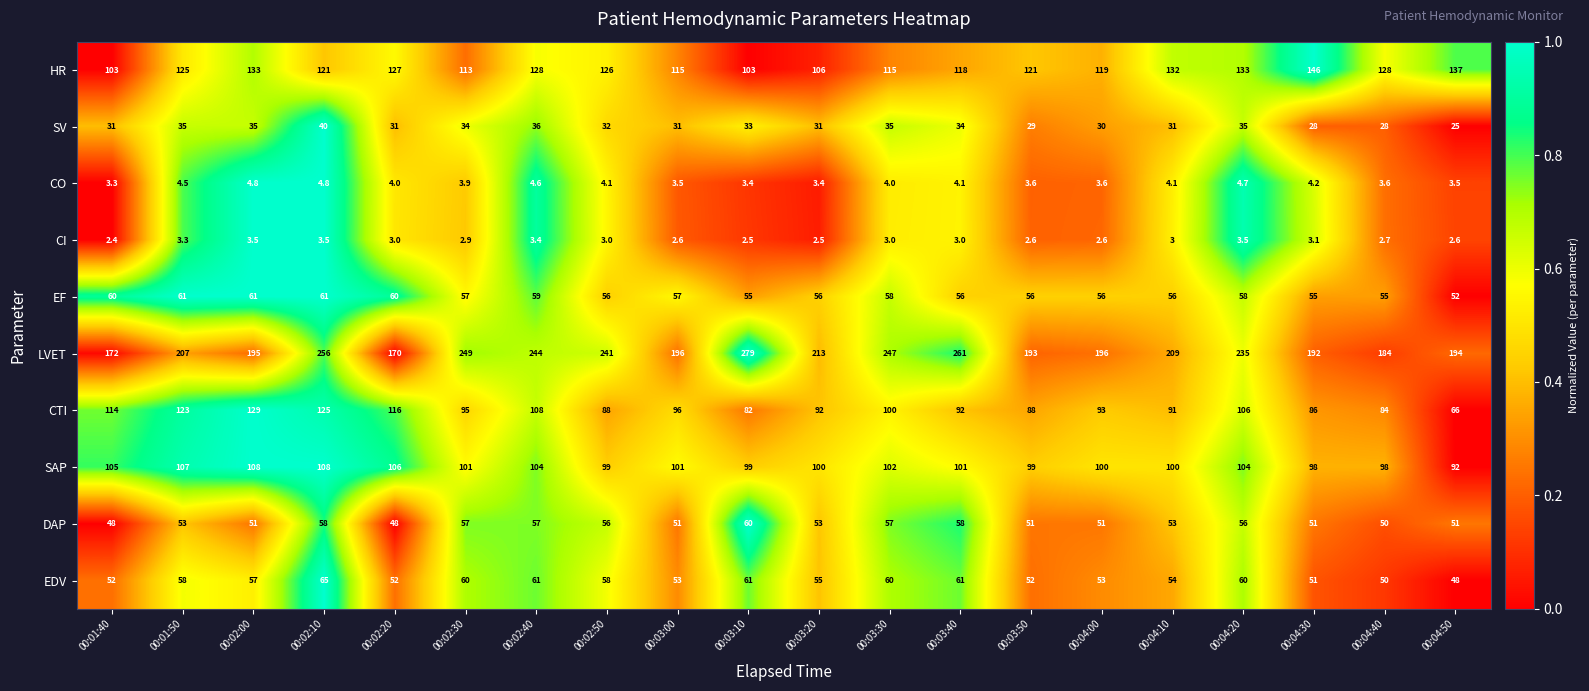

Read the SV value at 00:02:30.

34.0